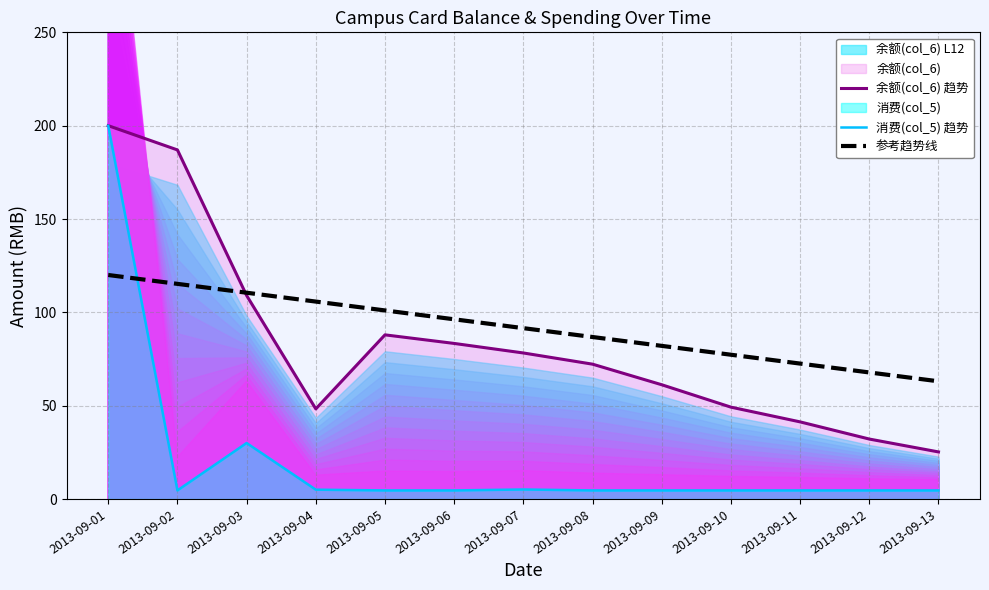

At how many categories does at least one series exceed 20?

13